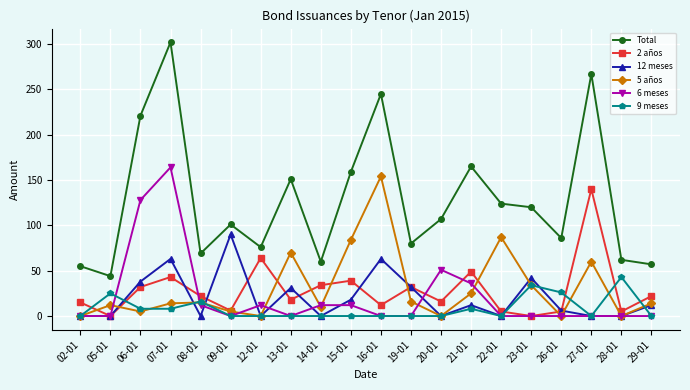

True or false: Total and 9 meses intersect in this chart.

False